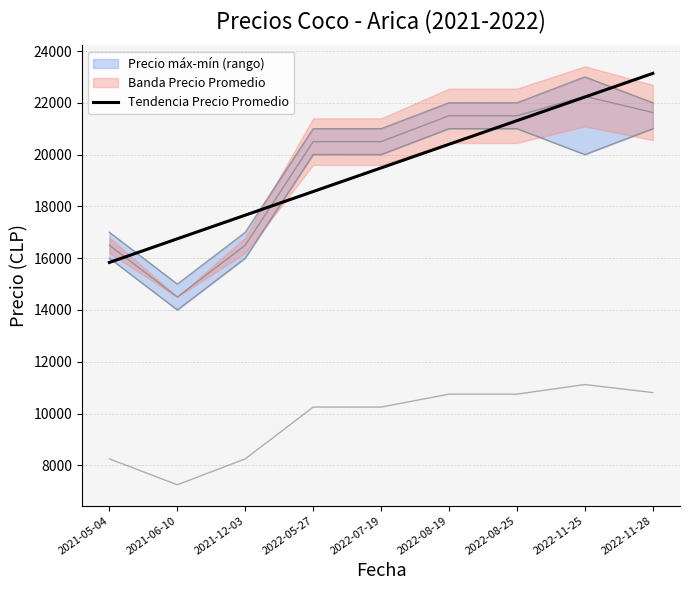

The value of Tendencia Precio Promedio at 2022-11-25 is 22223.6. True or false?

True